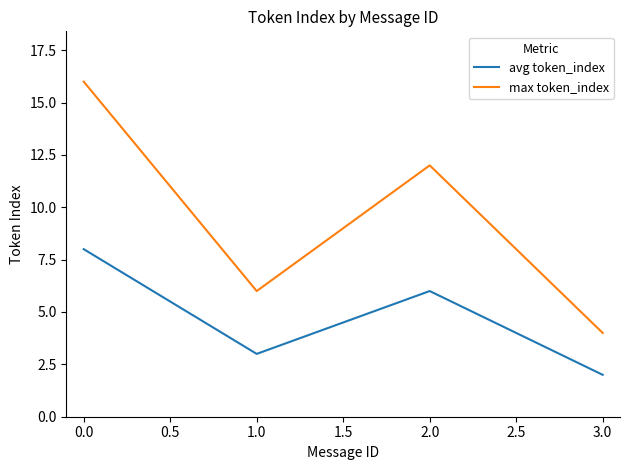

At which label does avg token_index first exceed 6?

0.0